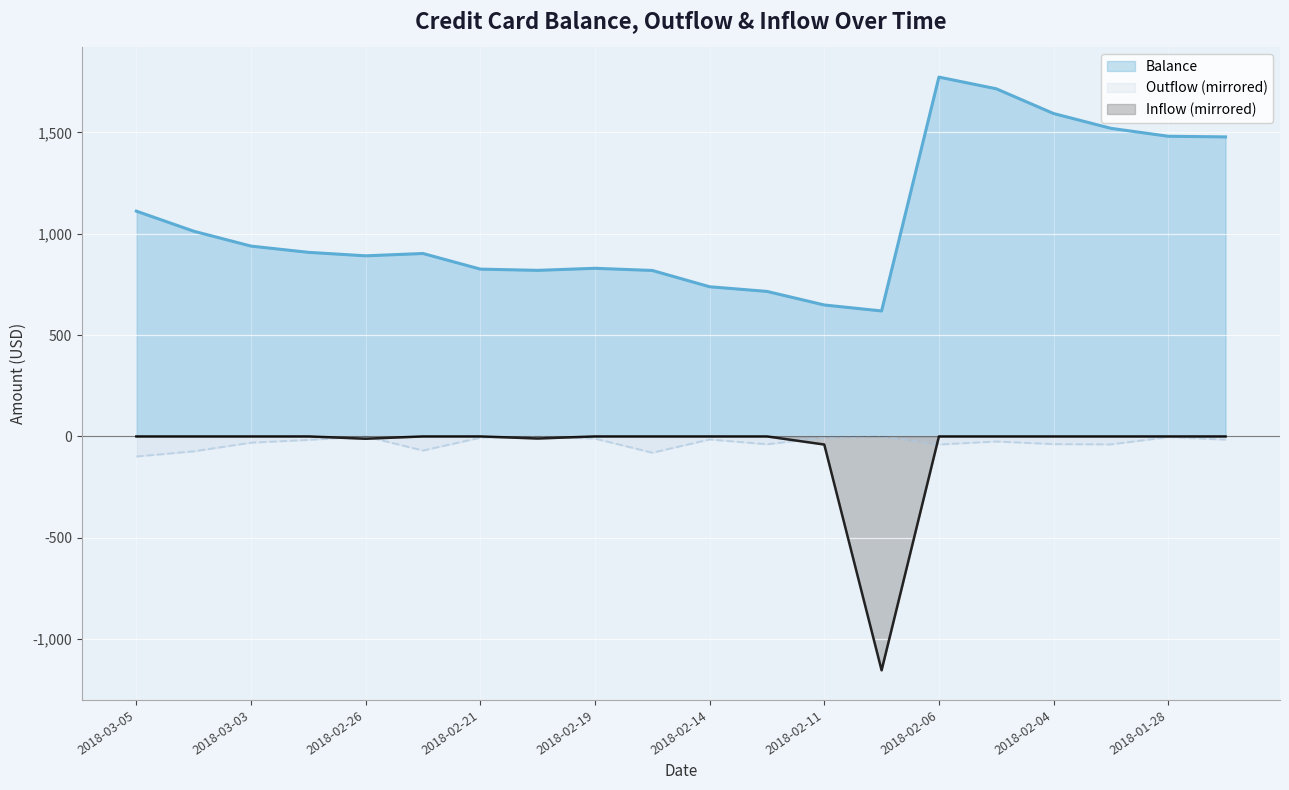

How many categories are shown in the chart?

20